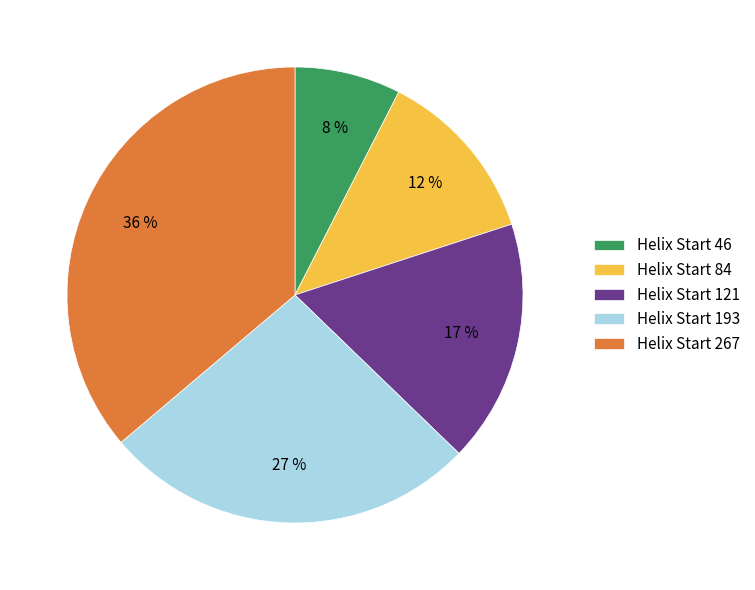

Is there a majority slice in this chart?

No